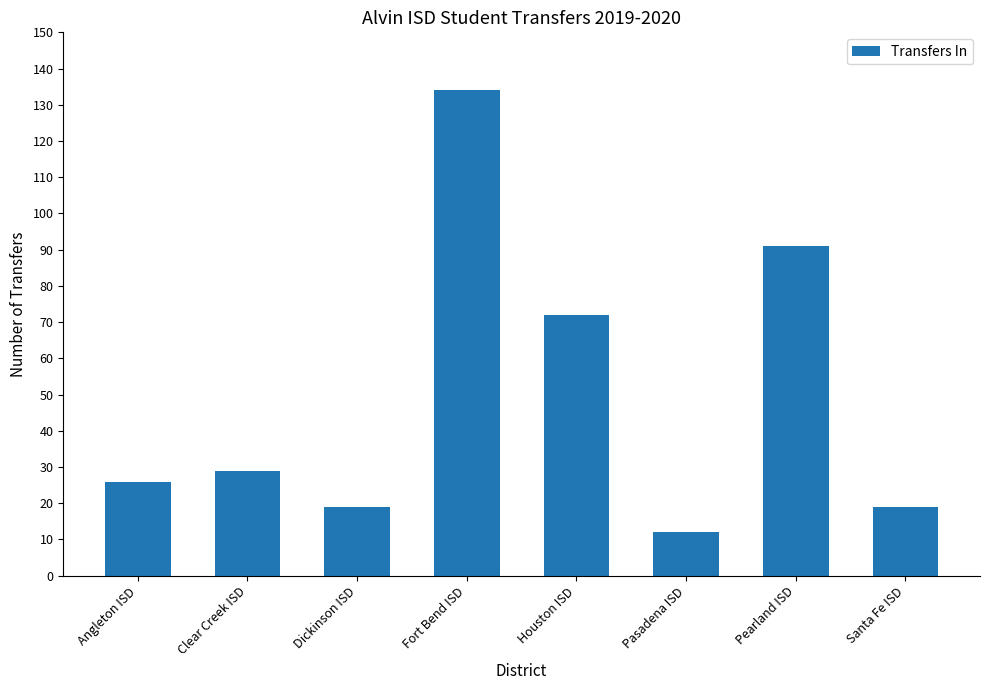

What is the label of the 6th bar from the left?

Pasadena ISD